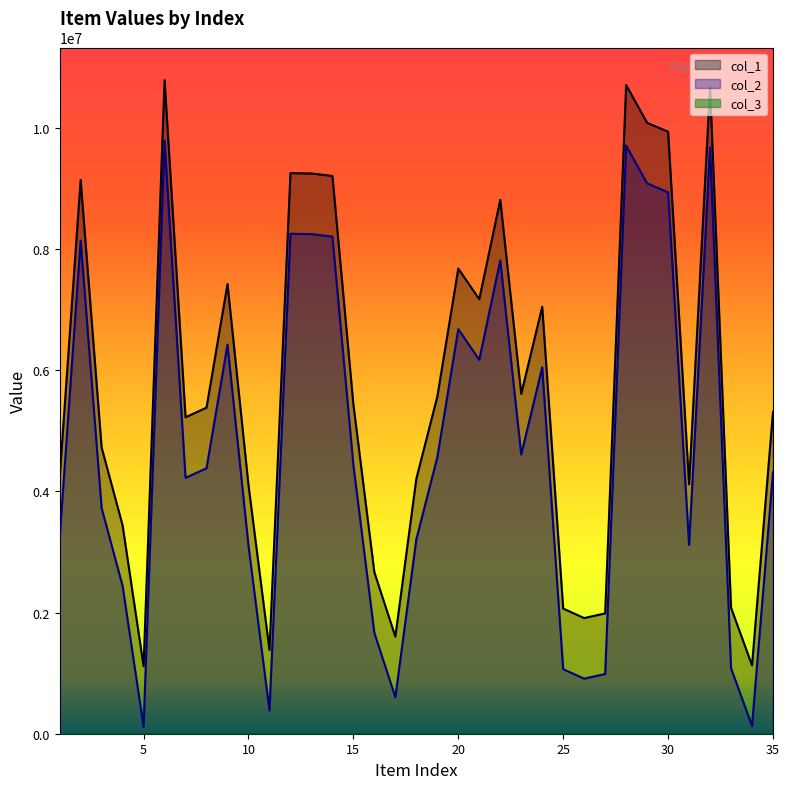

How many interior local valleys does the col_1 series have?

9